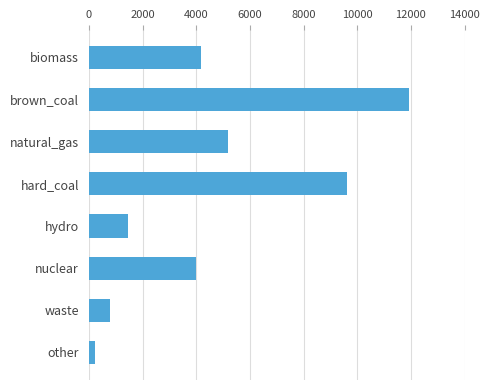

How many bars are there in total?

8